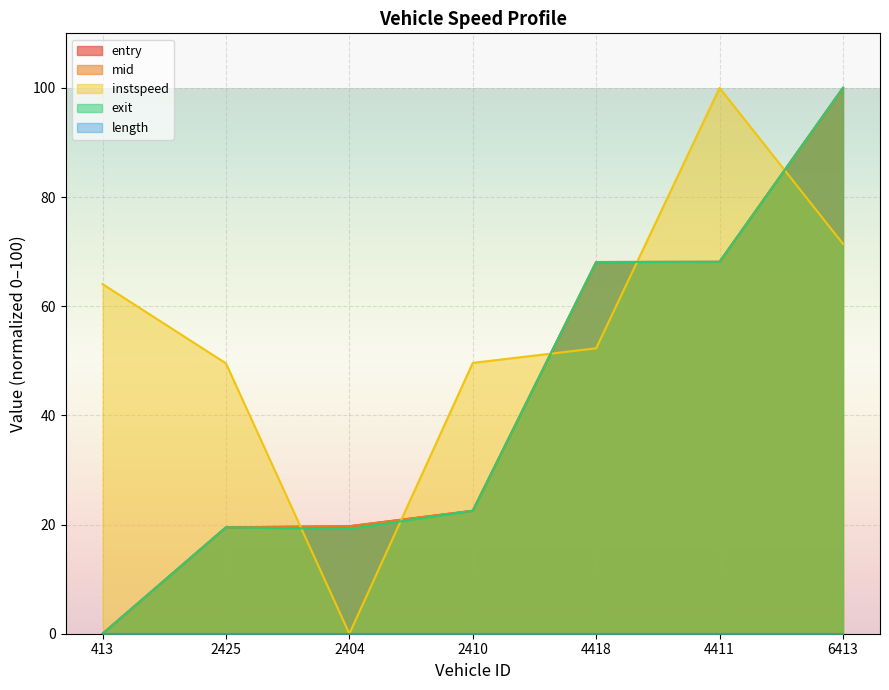

True or false: mid and exit intersect in this chart.

False